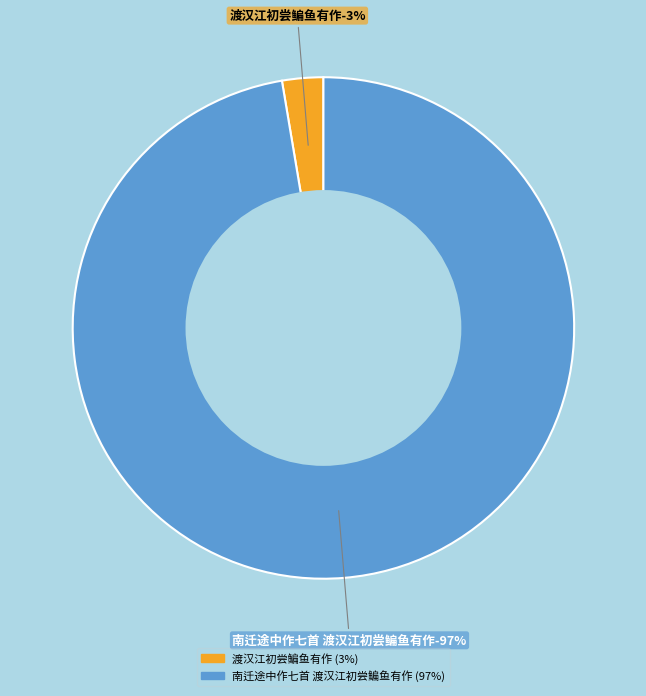

Rank the categories by value from highest to lowest.

南迁途中作七首 渡汉江初尝鳊鱼有作, 渡汉江初尝鳊鱼有作